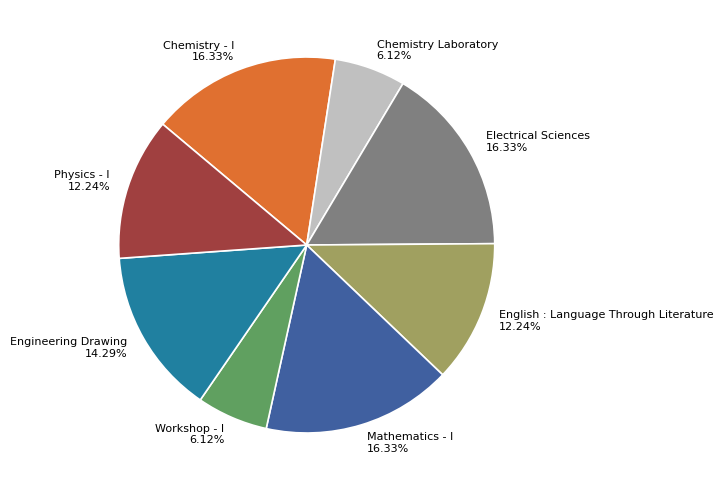

Is the sum of Chemistry - I and Engineering Drawing greater than half?

No